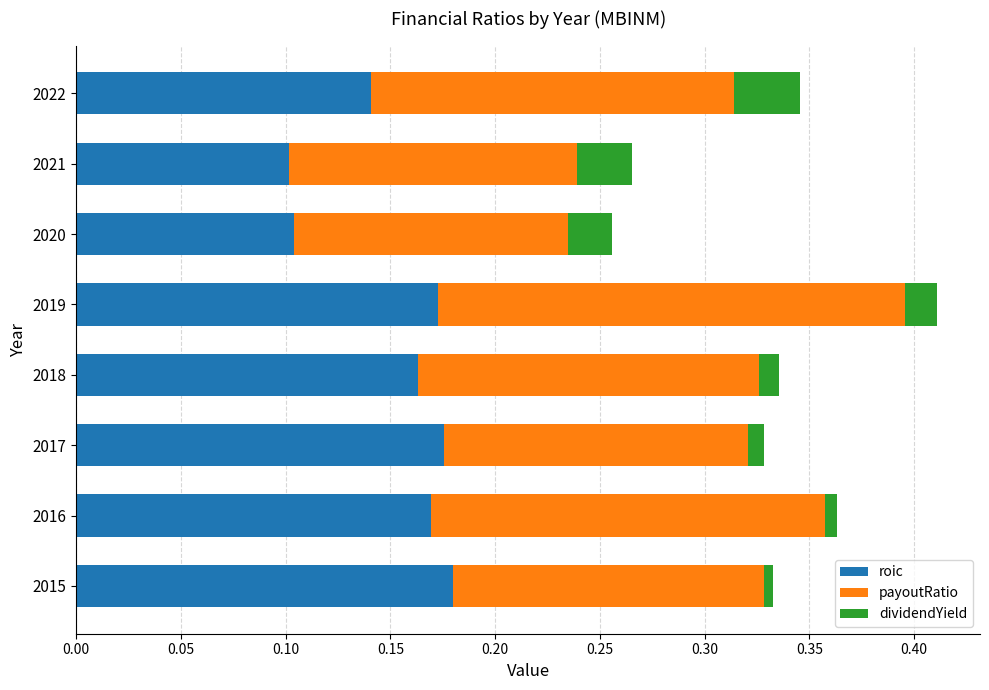

What is the total value across all series at 2018?

0.3